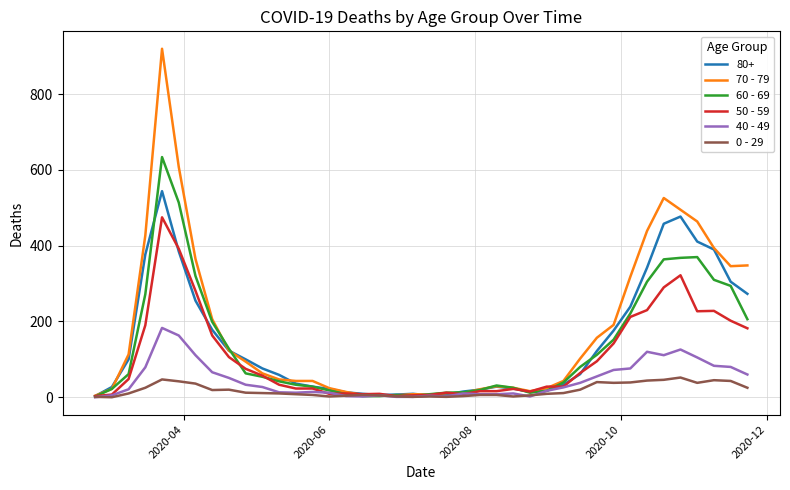

Which series has the largest range (max minus min)?

70 - 79